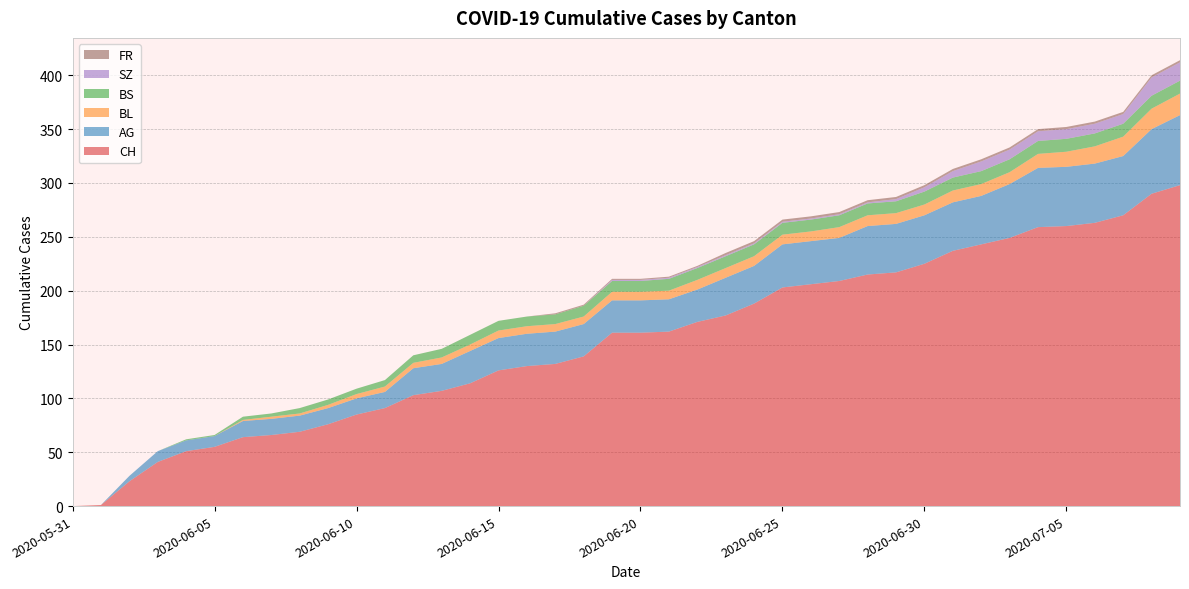

Reading left to right, what are all the values shown in this chart?

CH: 0	1	23	41	51	55	64	66	69	76	85	91	103	107	114	126	130	132	139	161	161	162	171	177	188	203	206	209	215	217	225	237	243	249	259	260	263	270	290	298
AG: 0	0	5	10	10	10	15	15	15	15	15	15	25	25	30	30	30	30	30	30	30	30	30	35	35	40	40	40	45	45	45	45	45	50	55	55	55	55	60	65
BL: 0	0	0	0	0	0	1	2	2	3	4	5	5	6	6	7	7	7	7	8	8	8	9	9	9	9	9	10	10	10	10	11	11	11	13	14	16	18	19	20
BS: 0	0	0	0	1	1	3	3	5	5	5	6	7	8	9	9	9	9	10	10	10	11	11	11	11	11	11	11	11	11	12	12	12	12	12	12	12	12	12	12
SZ: 0	0	0	0	0	0	0	0	0	0	0	0	0	0	0	0	0	0	0	1	1	1	1	1	1	1	1	1	1	2	4	6	9	9	9	9	9	9	17	17
FR: 0	0	0	0	0	0	0	0	0	0	0	0	0	0	0	0	0	1	1	1	1	1	1	2	2	2	2	2	2	2	2	2	2	2	2	2	2	2	2	2